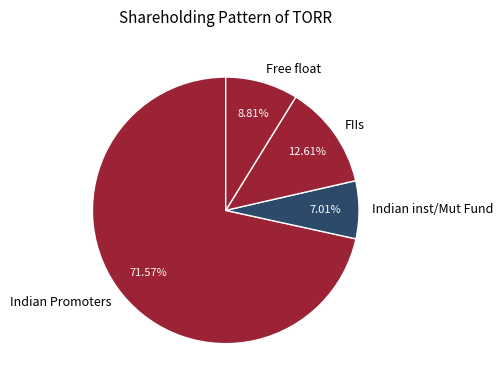

Rank the categories by value from highest to lowest.

Indian Promoters, FIIs, Free float, Indian inst/Mut Fund